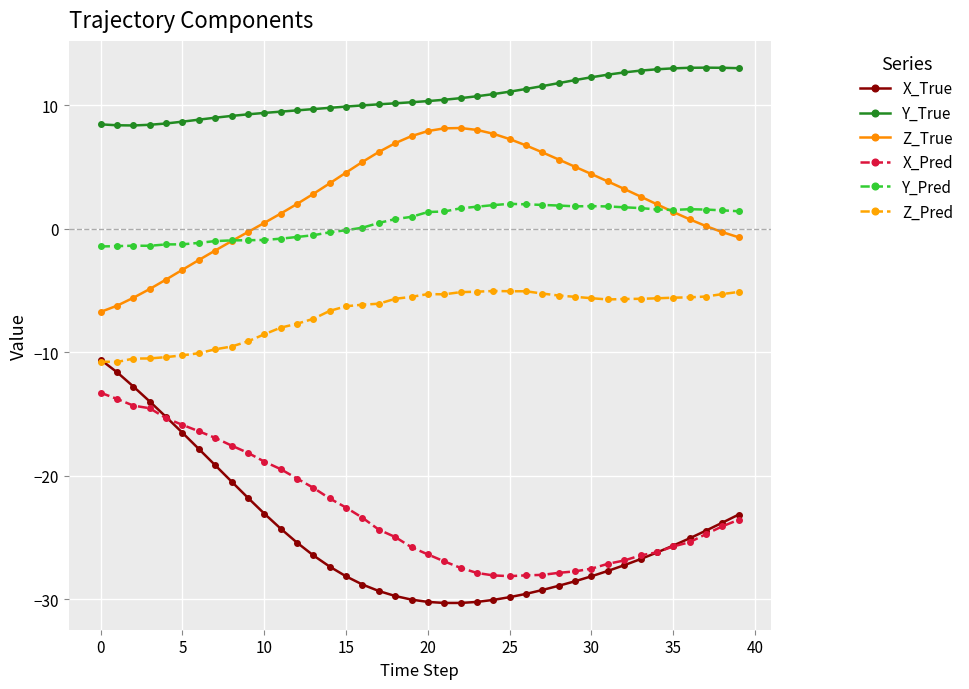

Which series has the largest total across all categories?

Y_True